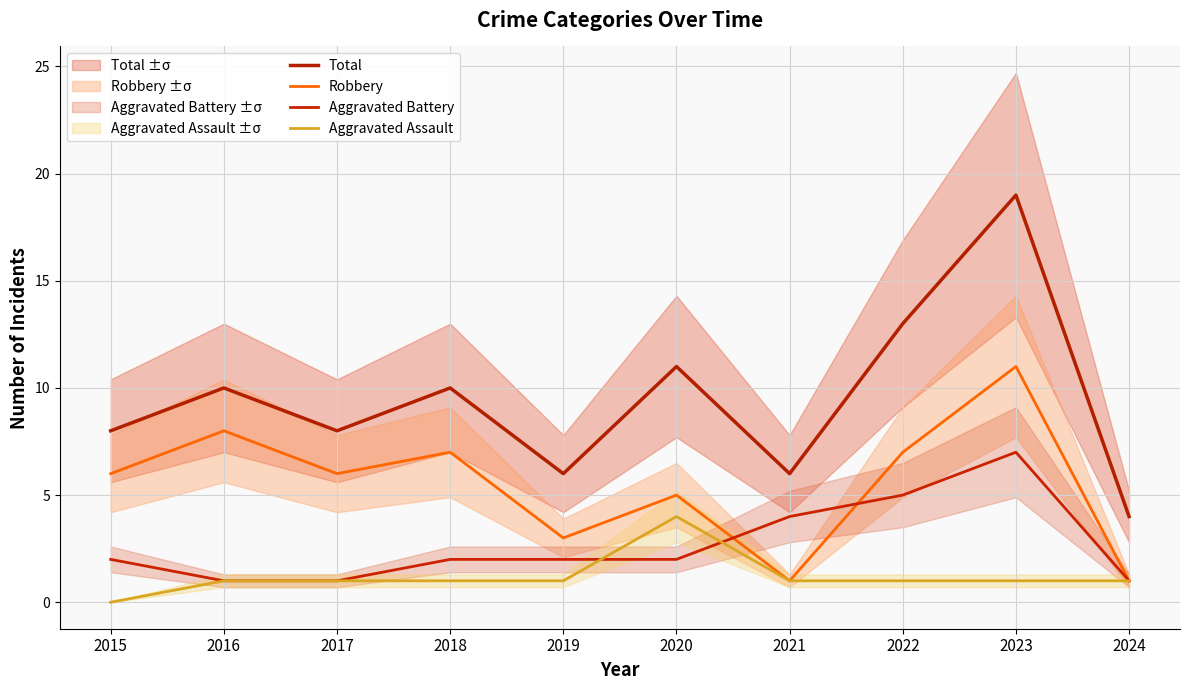

How many lines are shown in the chart?

4